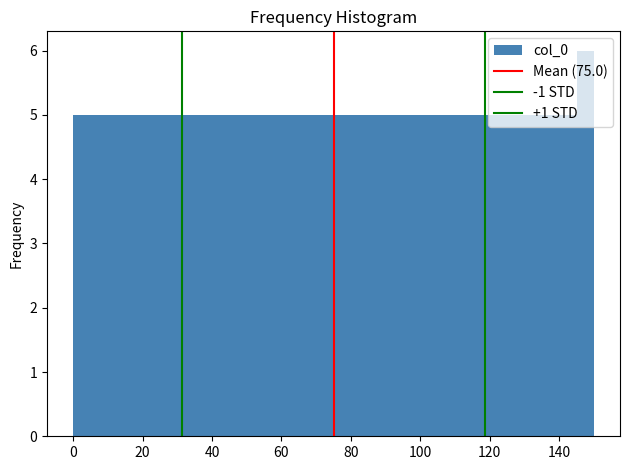

Read against the x-axis, roughly where is the centre of the tallest bar?

148